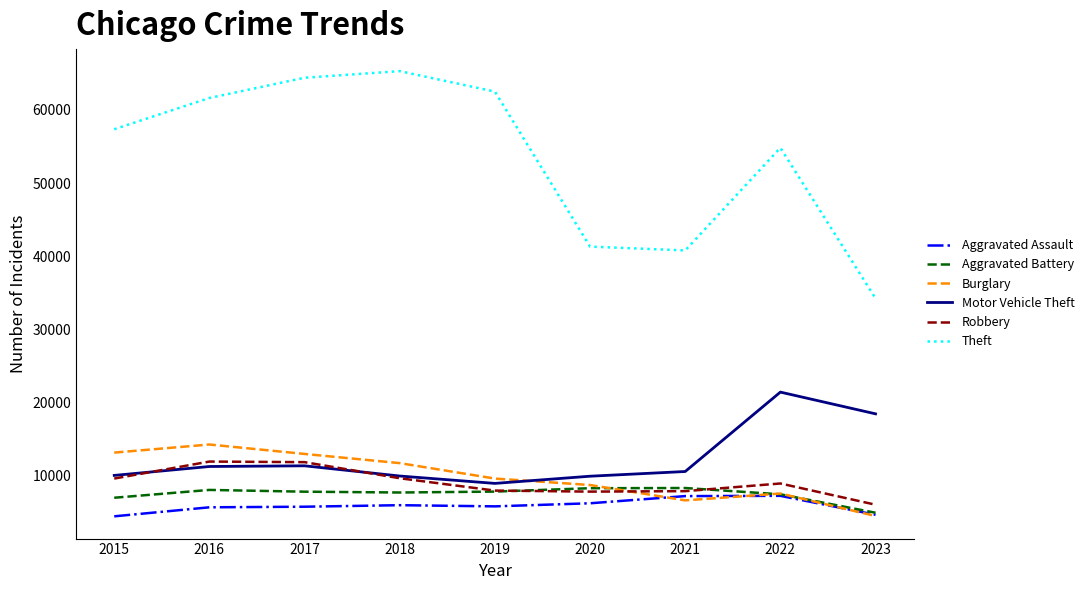

Which category has the highest value in the Theft series?

2018